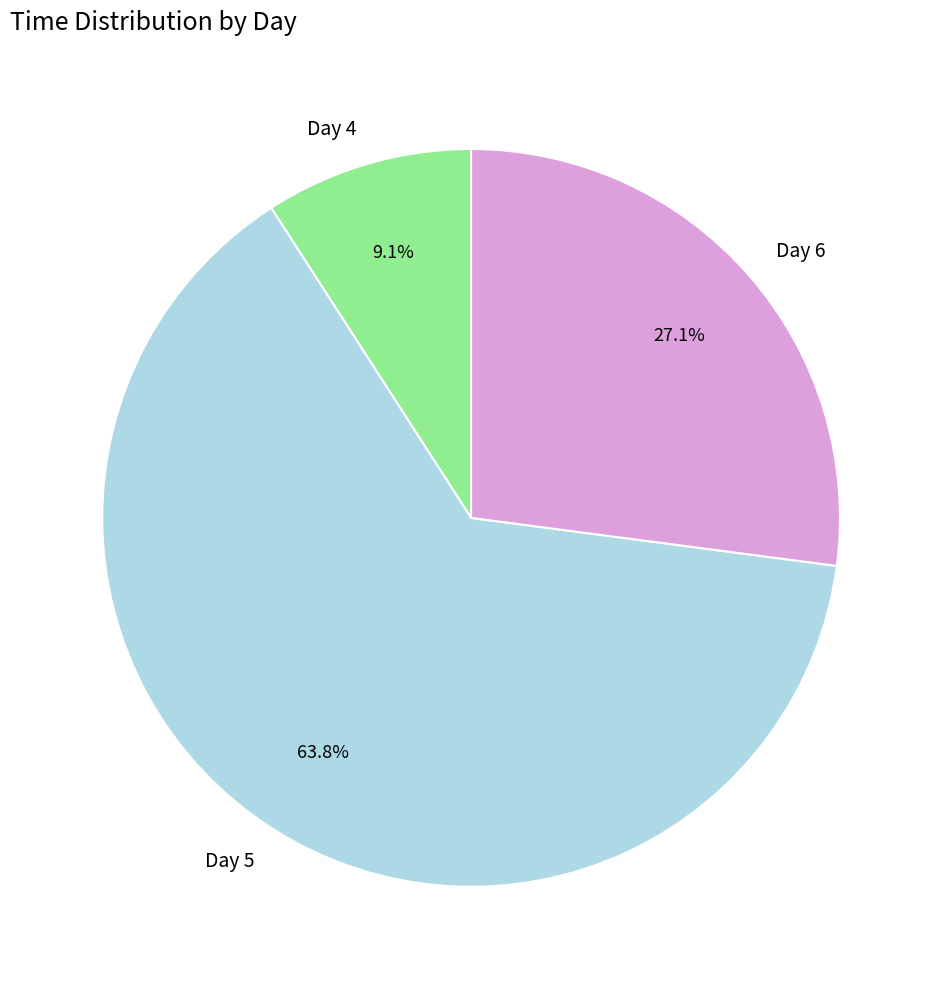

How many slices are in this pie chart?

3